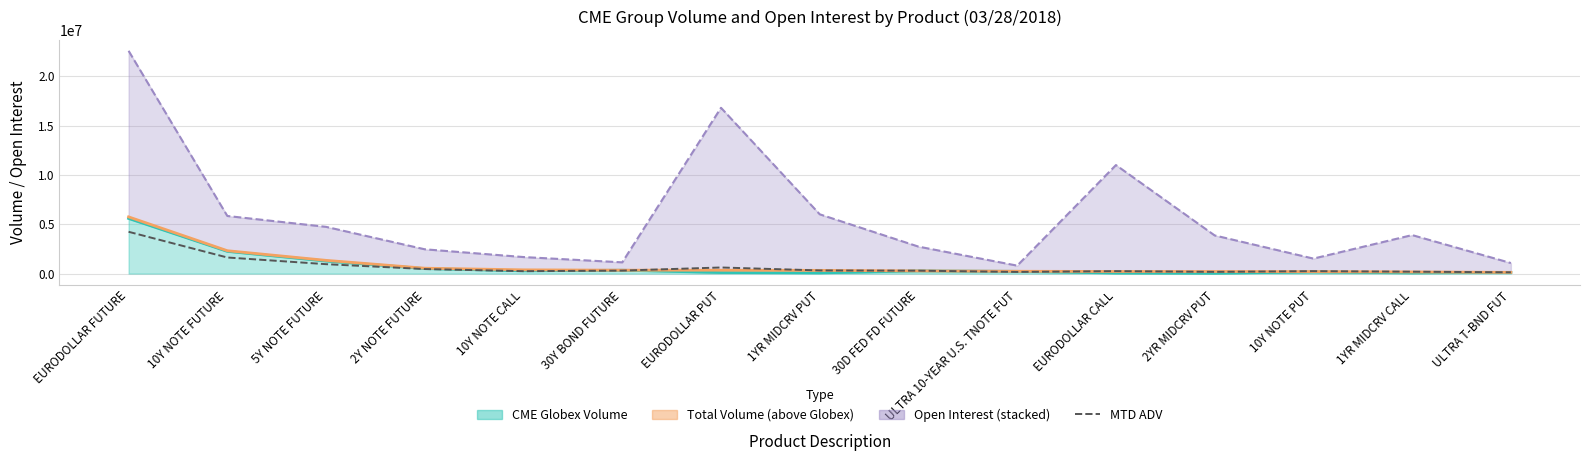

What is the smallest value displayed?

131830.2